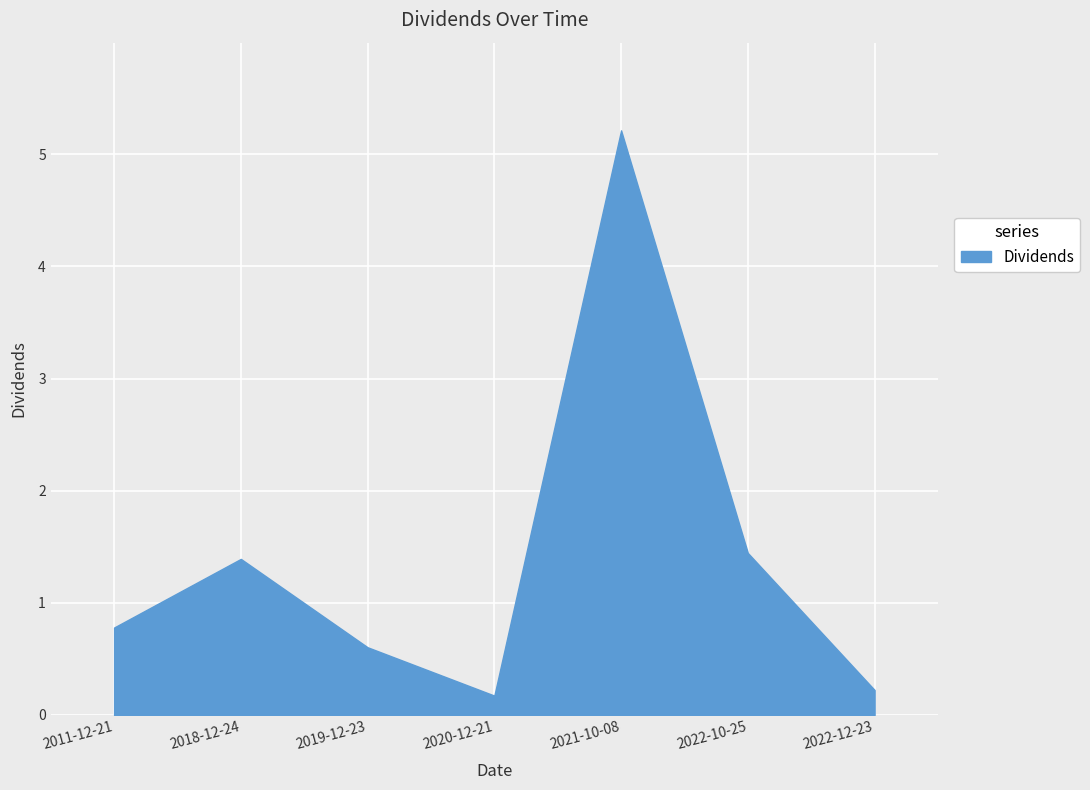

Where is the first local maximum?

2018-12-24